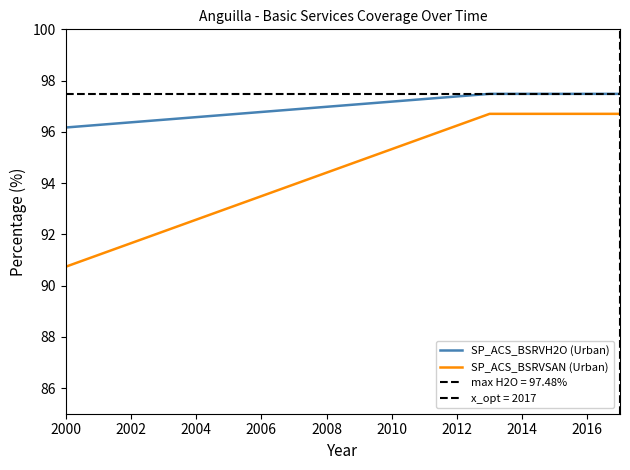

What are all the series names shown in the legend?

SP_ACS_BSRVH2O (Urban), SP_ACS_BSRVSAN (Urban)